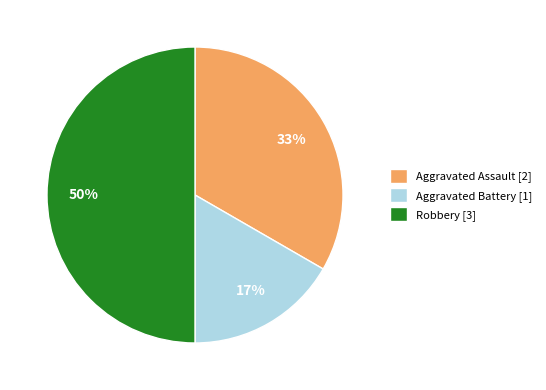

Combined, do Robbery [3] and Aggravated Assault [2] account for over 50%?

Yes